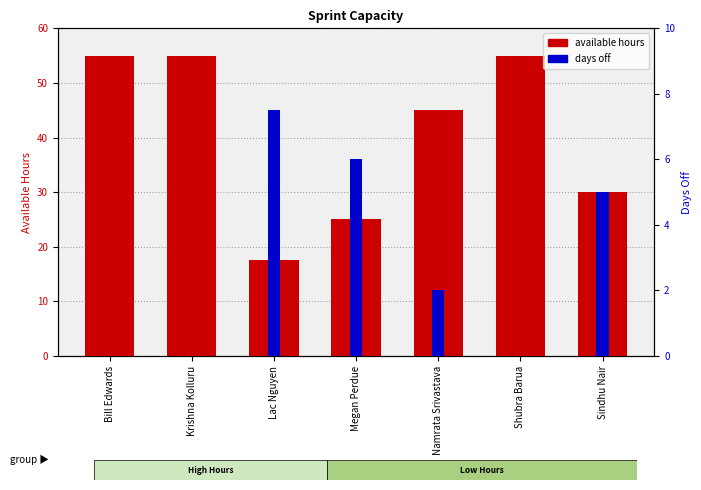

What is the label of the 6th bar from the left?

Shubra Barua